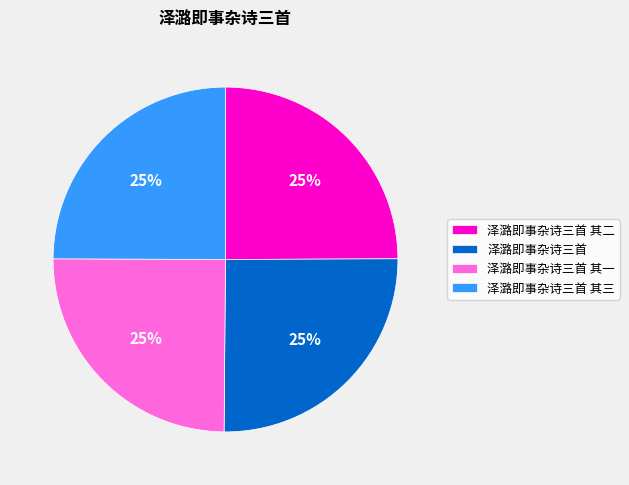

To the nearest percent, what portion does 泽潞即事杂诗三首 其三 represent?

25%